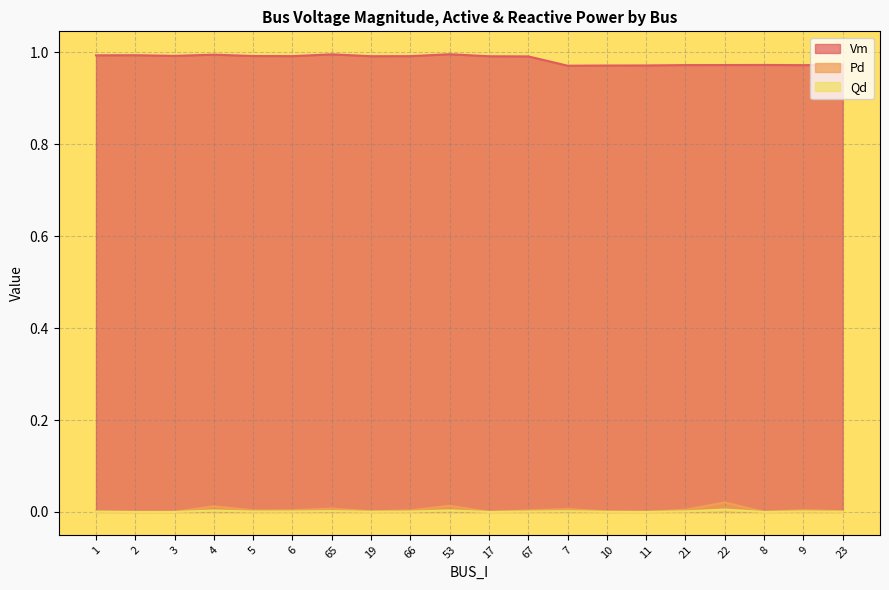

What is the total value across all series at 11?

1.0